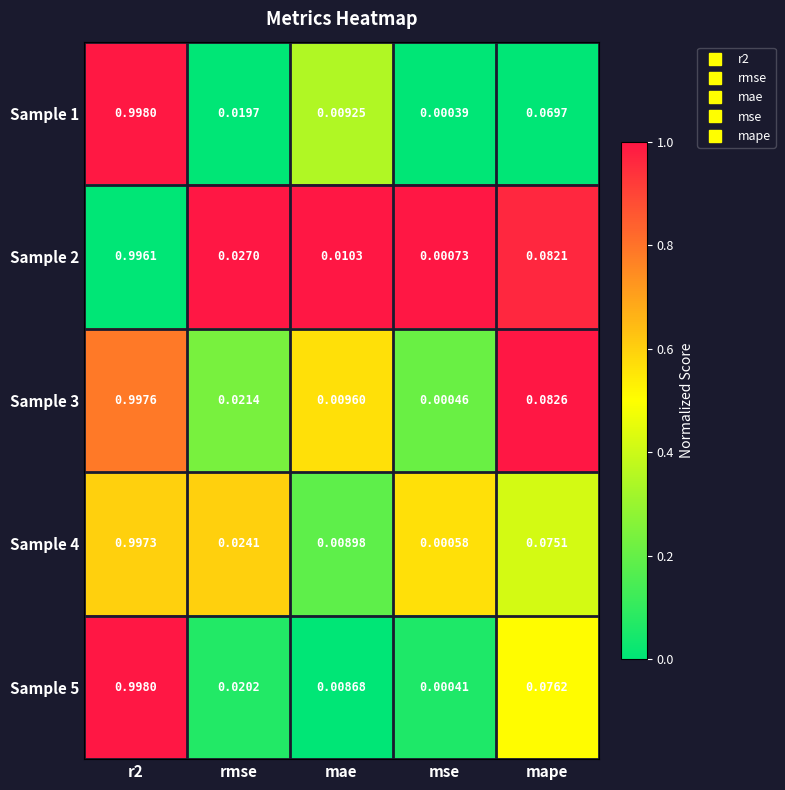

Where is Sample 2 nearest to the value 0?

mse